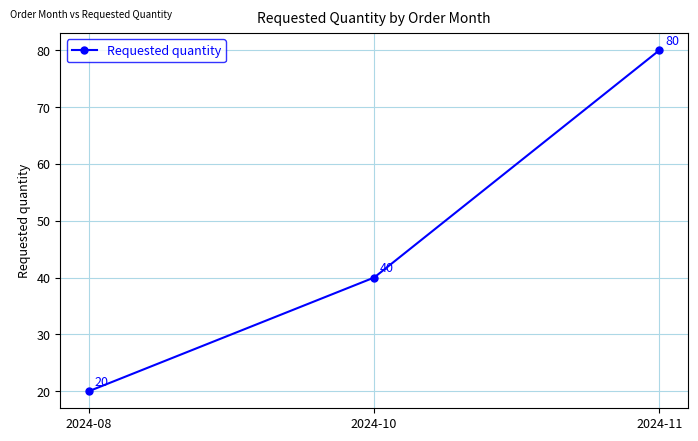

What is the ratio of the value at 2024-11 to the value at 2024-08?

4.0